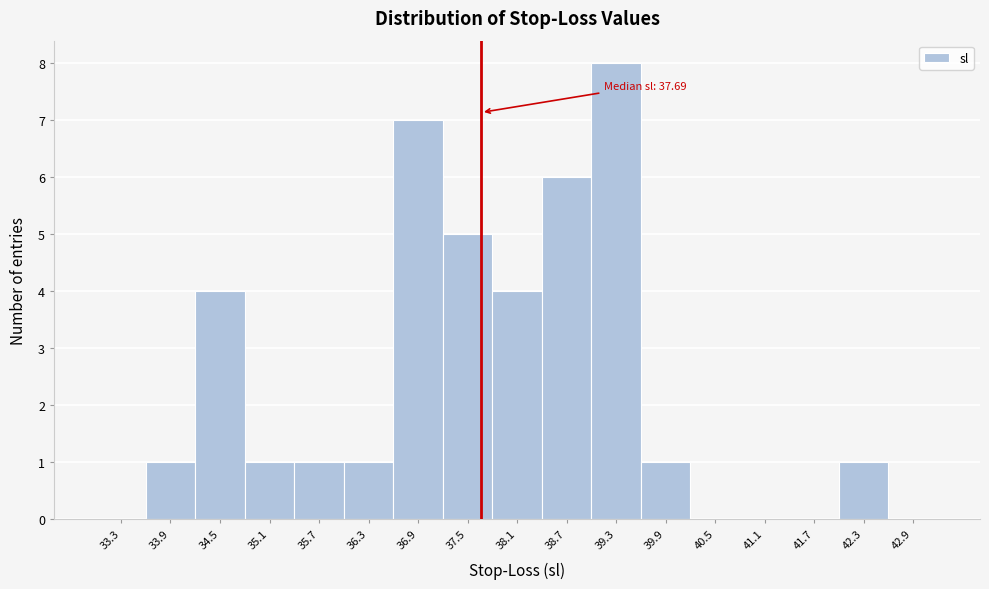

Which range on the x-axis has the tallest bar?

39.0 to 39.6